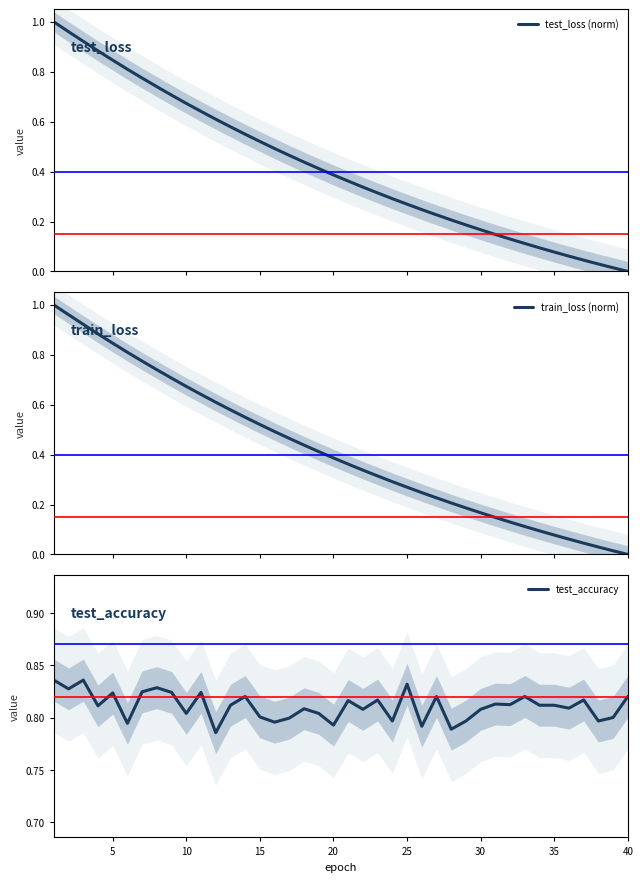

How many data points in test_loss (norm) are above 0?

39